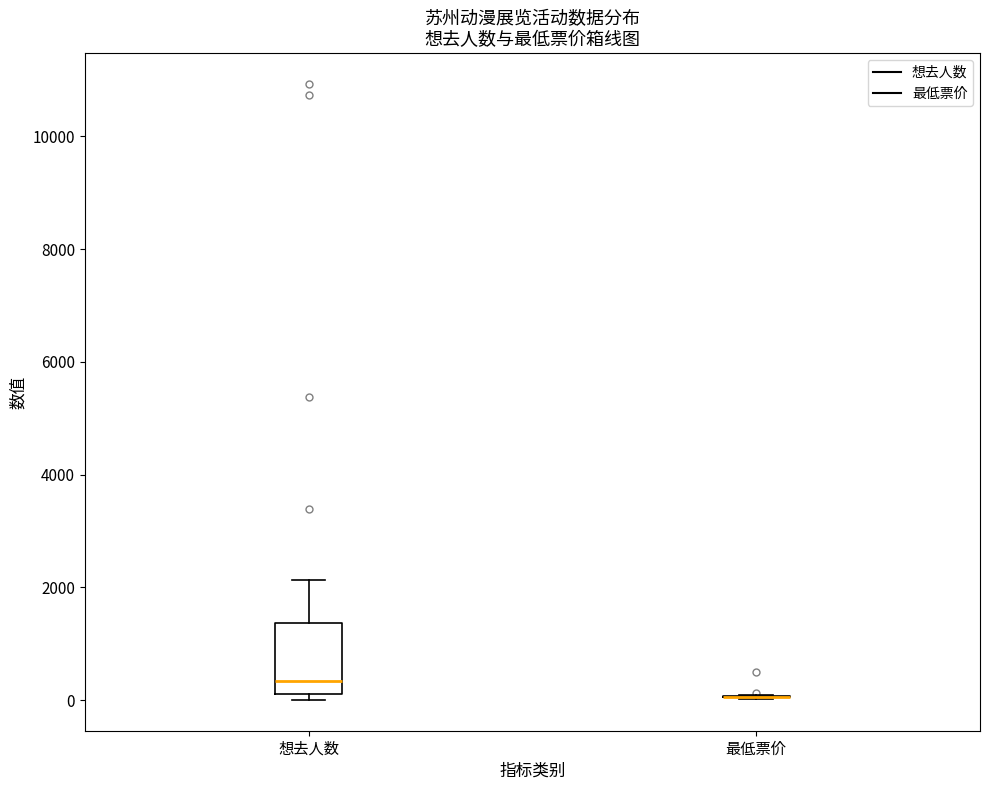

Reading left to right, transcribe this box plot: for each box, give where its median line is, the range the box spans, and where its two whiskers end, as read against the y-axis. The values are not printed on the chart, so give them approximately, as read against the axis.

想去人数: median 400, box 200 to 1400, whiskers 0 to 2200
最低票价: box collapsed to a line at 0, whiskers 0 to 0